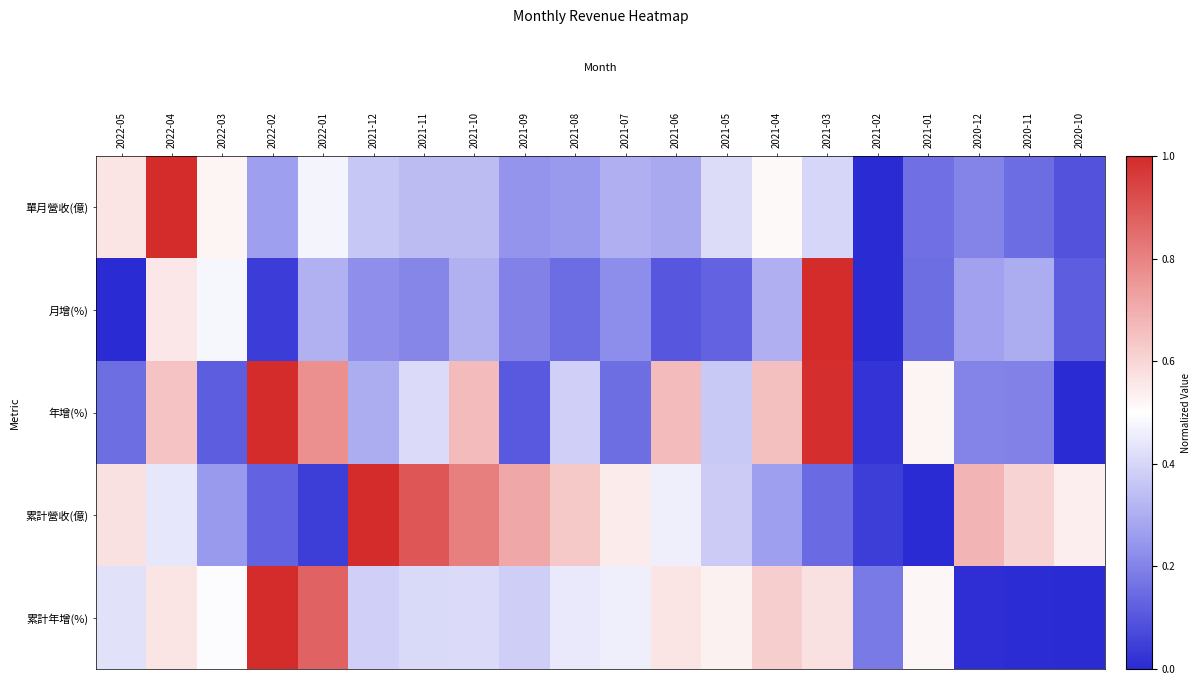

Rank the series at 2022-02 from highest to lowest value.

年增(%), 累計年增(%), 單月營收(億), 累計營收(億), 月增(%)